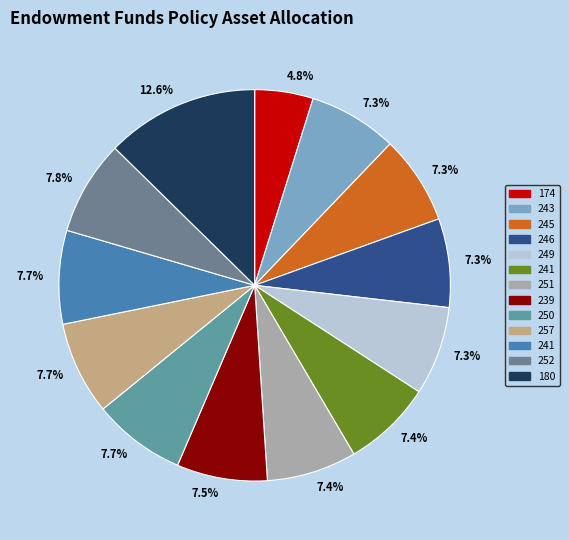

How many segments does this pie chart have?

13